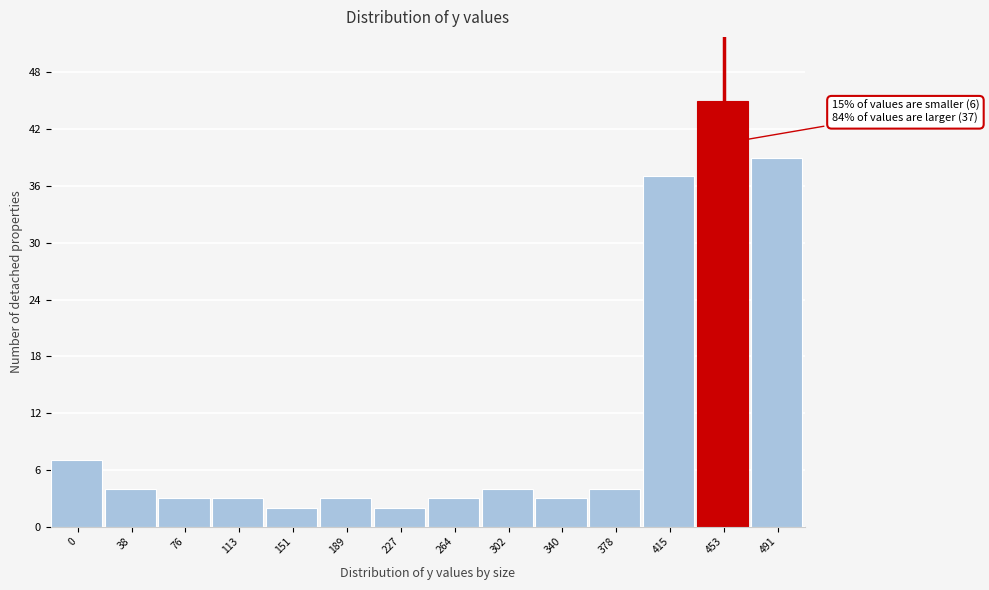

Reading left to right, transcribe all the data shown in this chart.

7	4	3	3	2	3	2	3	4	3	4	37	45	39